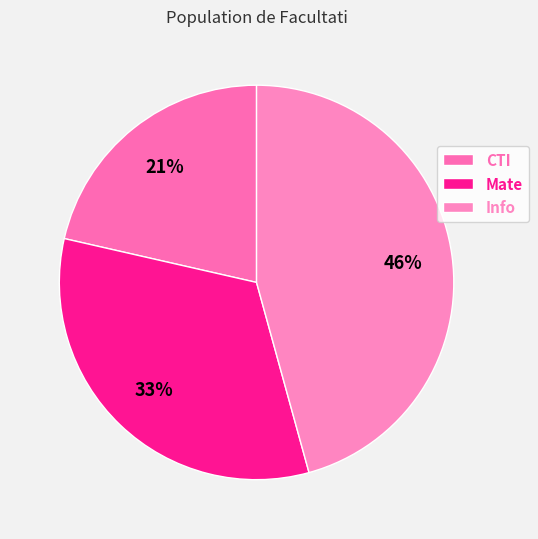

Is it true that Mate is 23% of the pie?

False